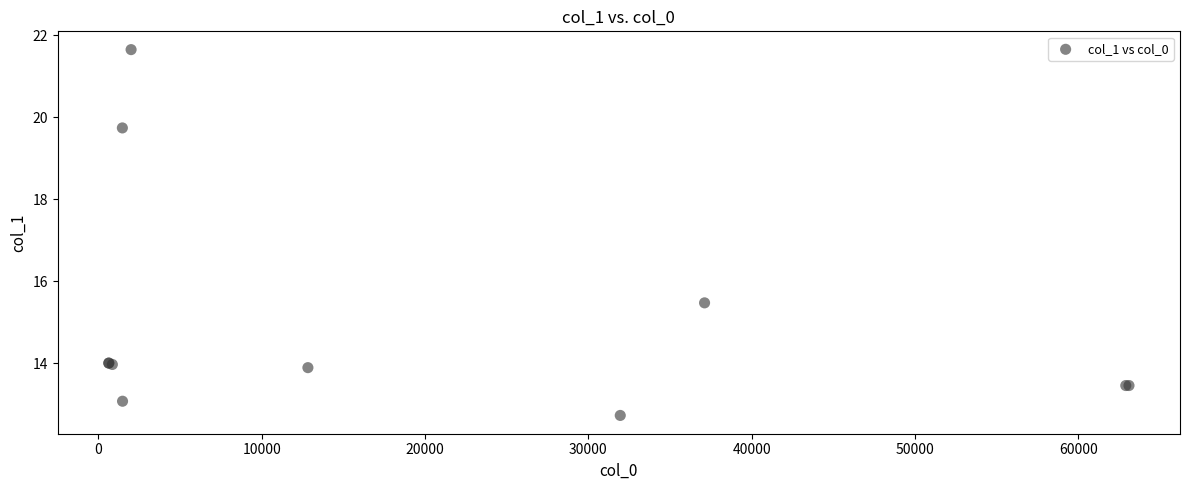

What Y value in the scatter plot is closest to 17?

15.5